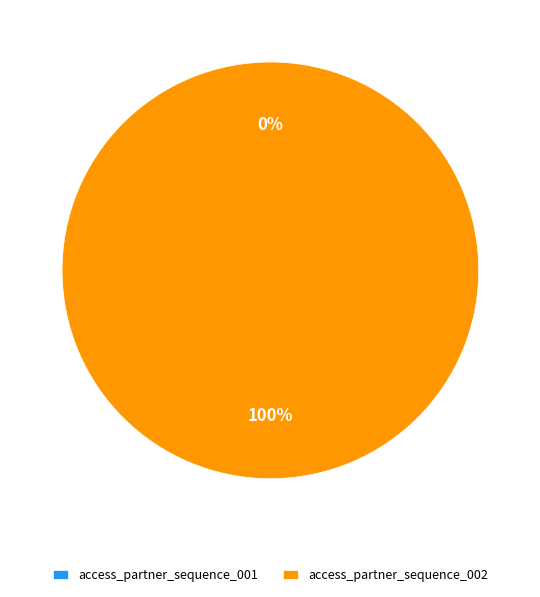

How many slices are in this pie chart?

2